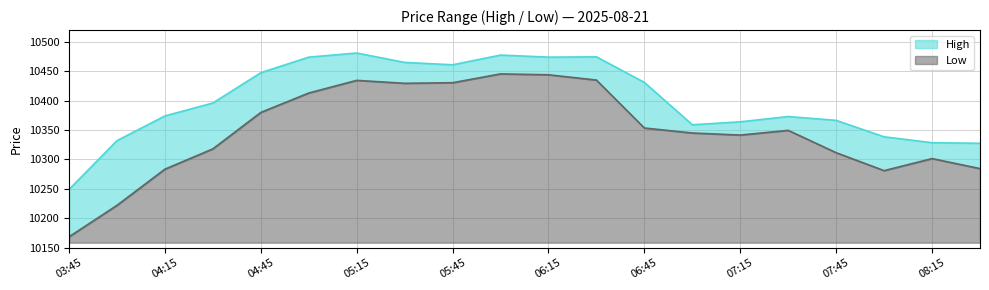

The value of Low at 05:30 is 5048.3. True or false?

False